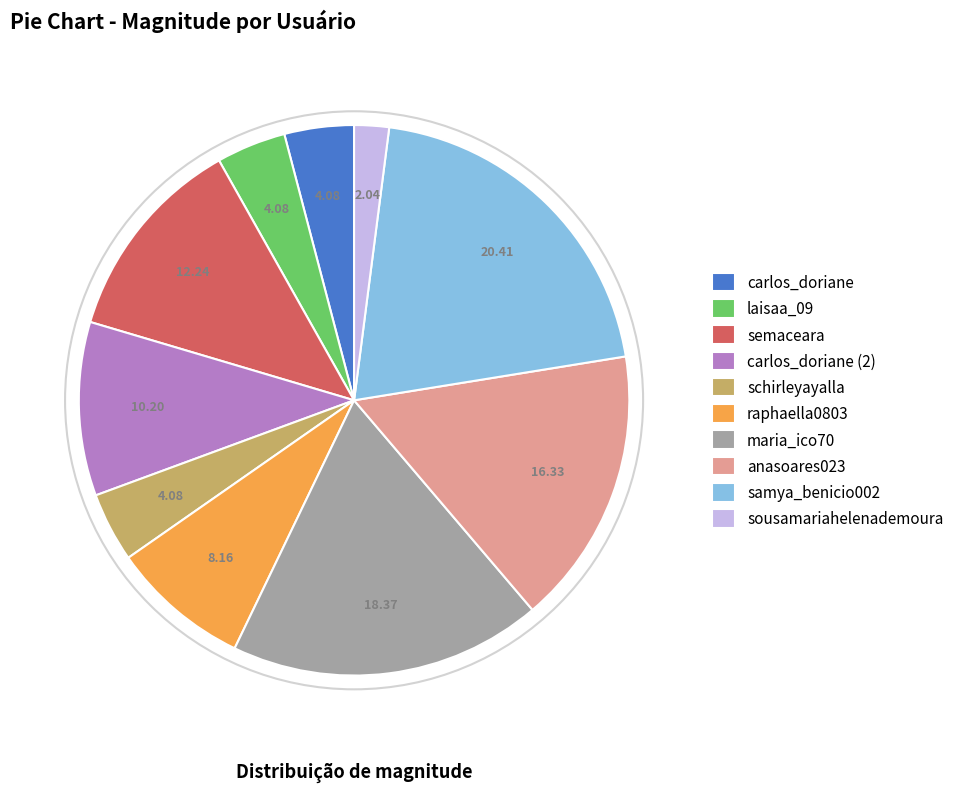

Is the sum of sousamariahelenademoura and raphaella0803 greater than half?

No